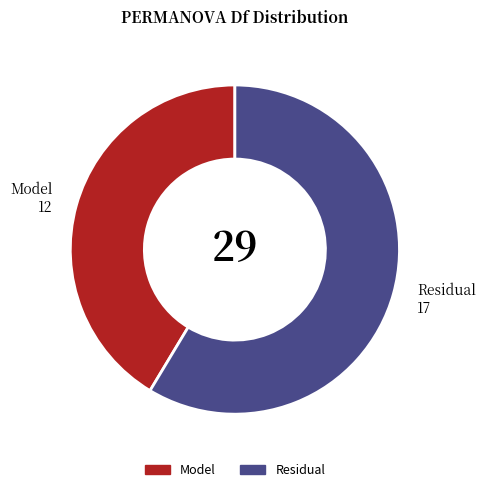

Is there any slice that represents more than half of the pie?

Yes